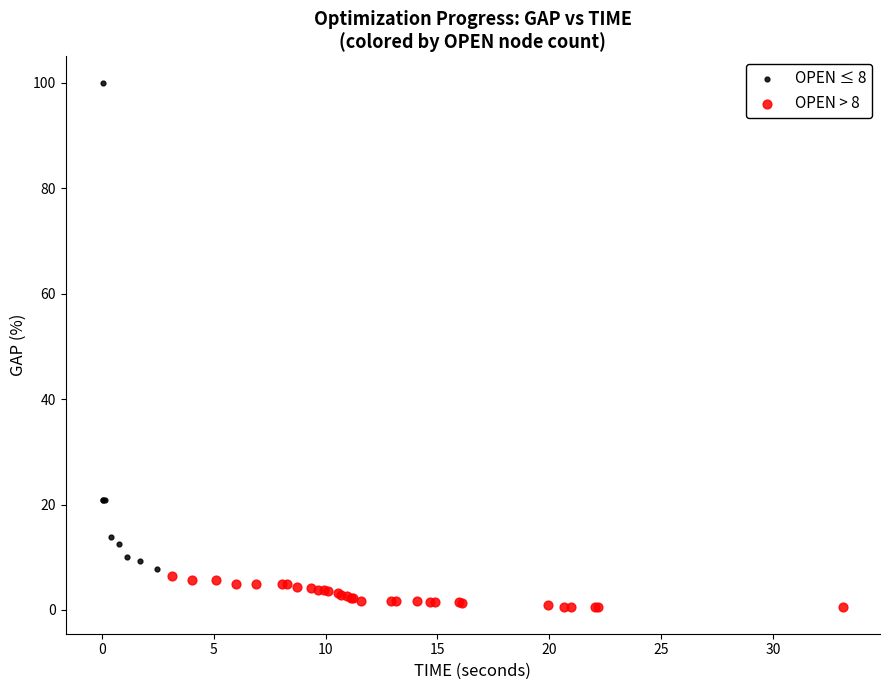

Which series contains the highest Y value?

OPEN ≤ 8